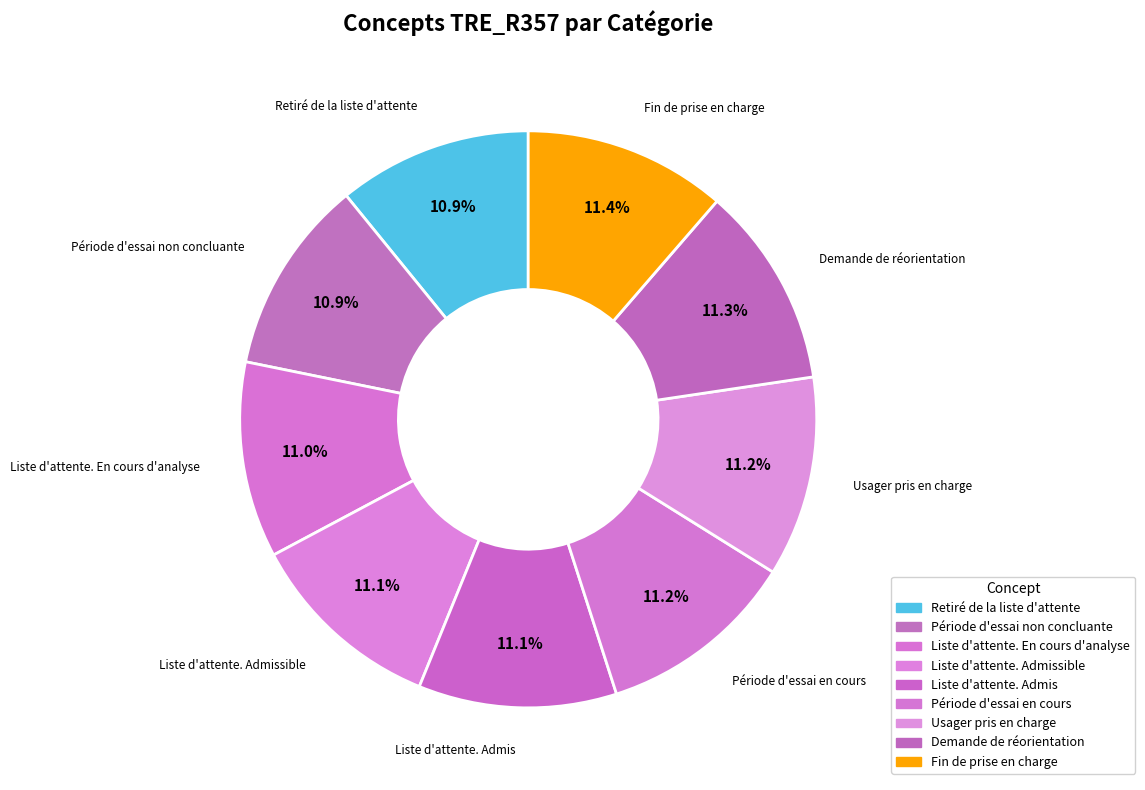

How many segments does this pie chart have?

9